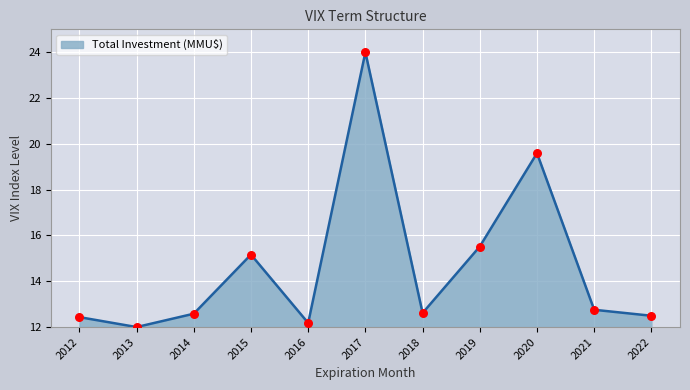

What is the ratio of the value at 2018 to the value at 2022?

1.0